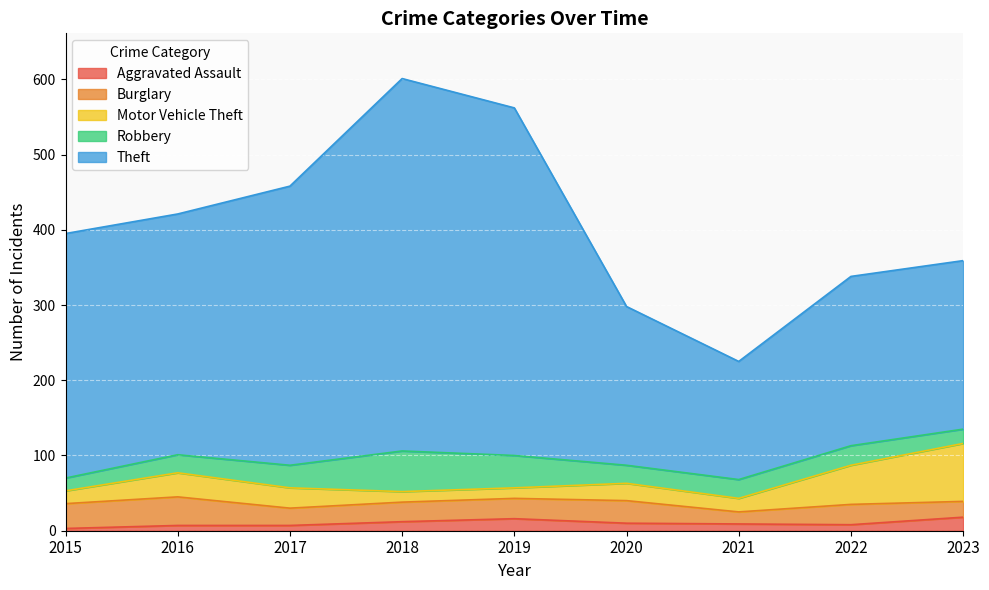

Which category has the lowest value across all series?

2015